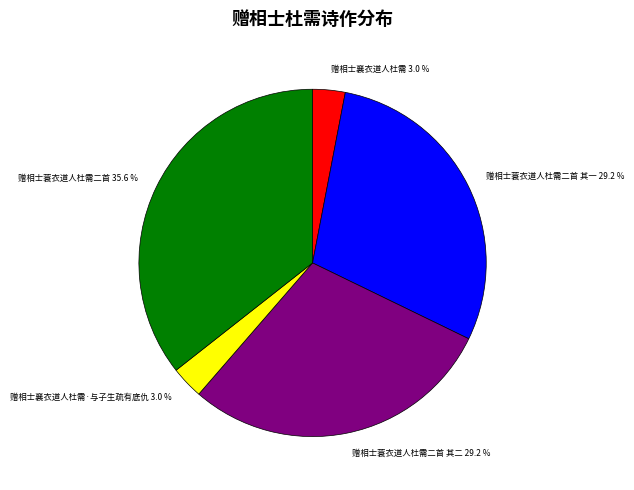

What is the ratio of the value at 赠相士蓑衣道人杜需二首 其二 29.2 % to the value at 赠相士蓑衣道人杜需二首 其一 29.2 %?

1.0